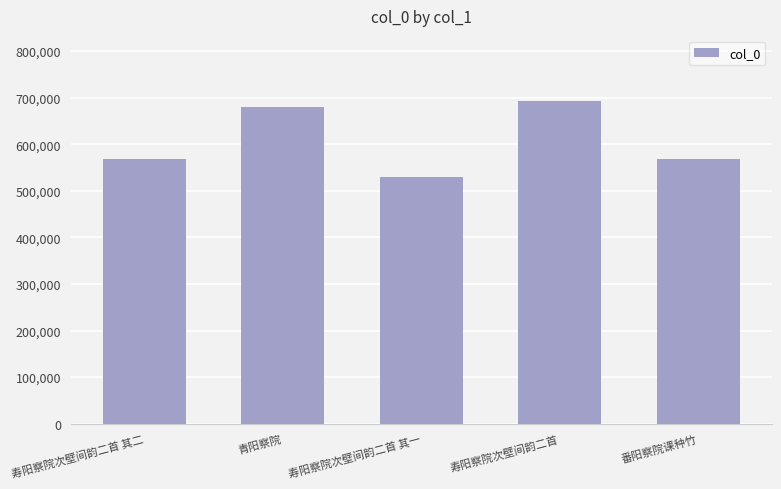

Which label corresponds to the smallest value in the chart?

寿阳察院次壁间韵二首 其一